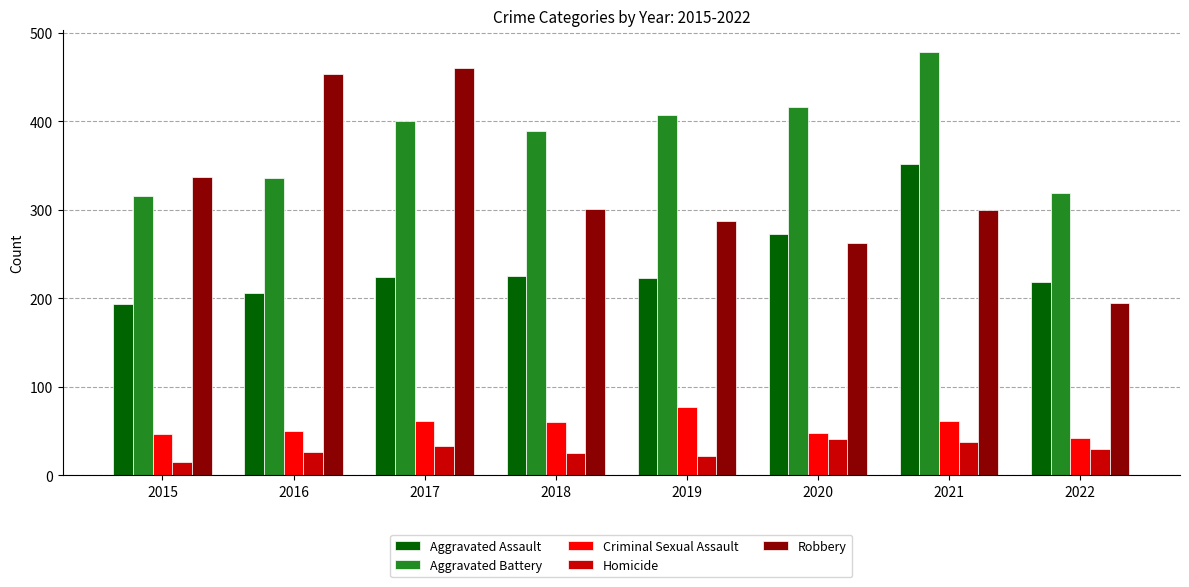

The value of Criminal Sexual Assault at 2021 is 61. True or false?

True